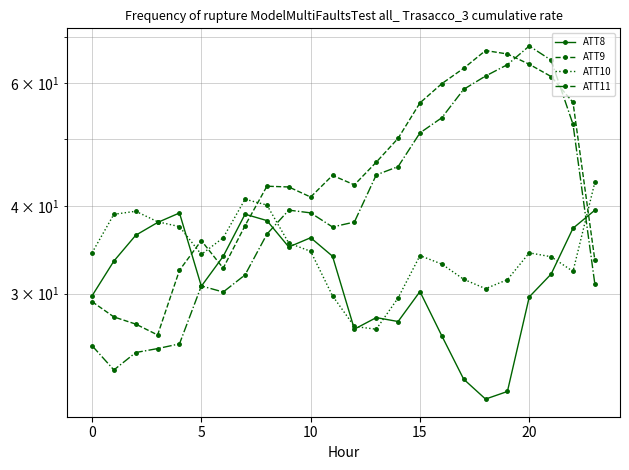

After their last crossing, which series has the higher values: ATT10 or ATT9?

ATT10